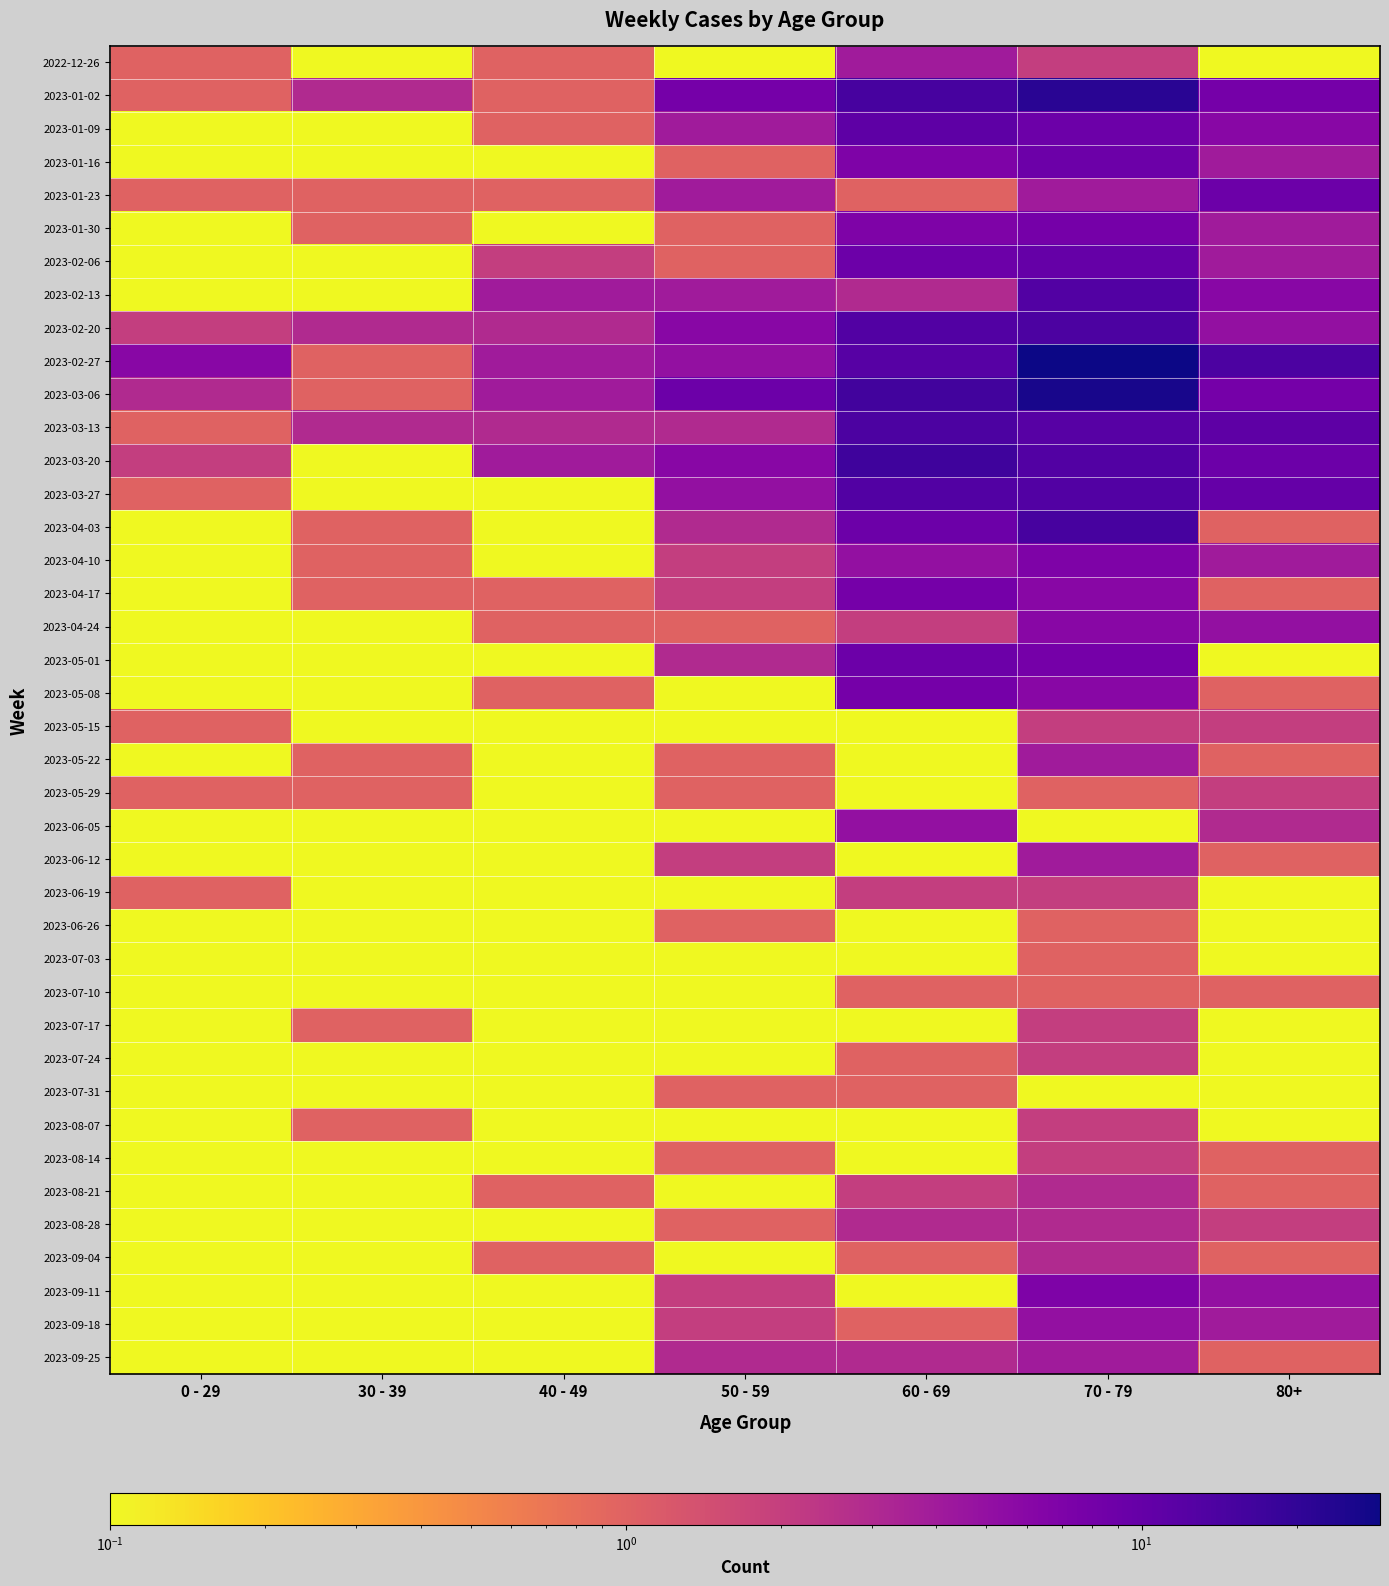

What is the greatest value displayed?

29.0